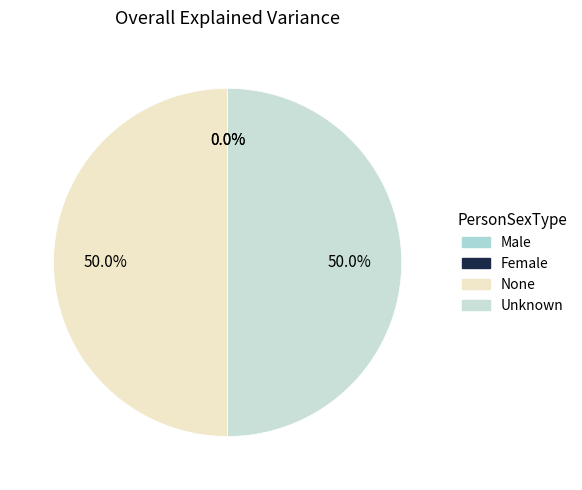

To the nearest percent, what portion does Unknown represent?

50%